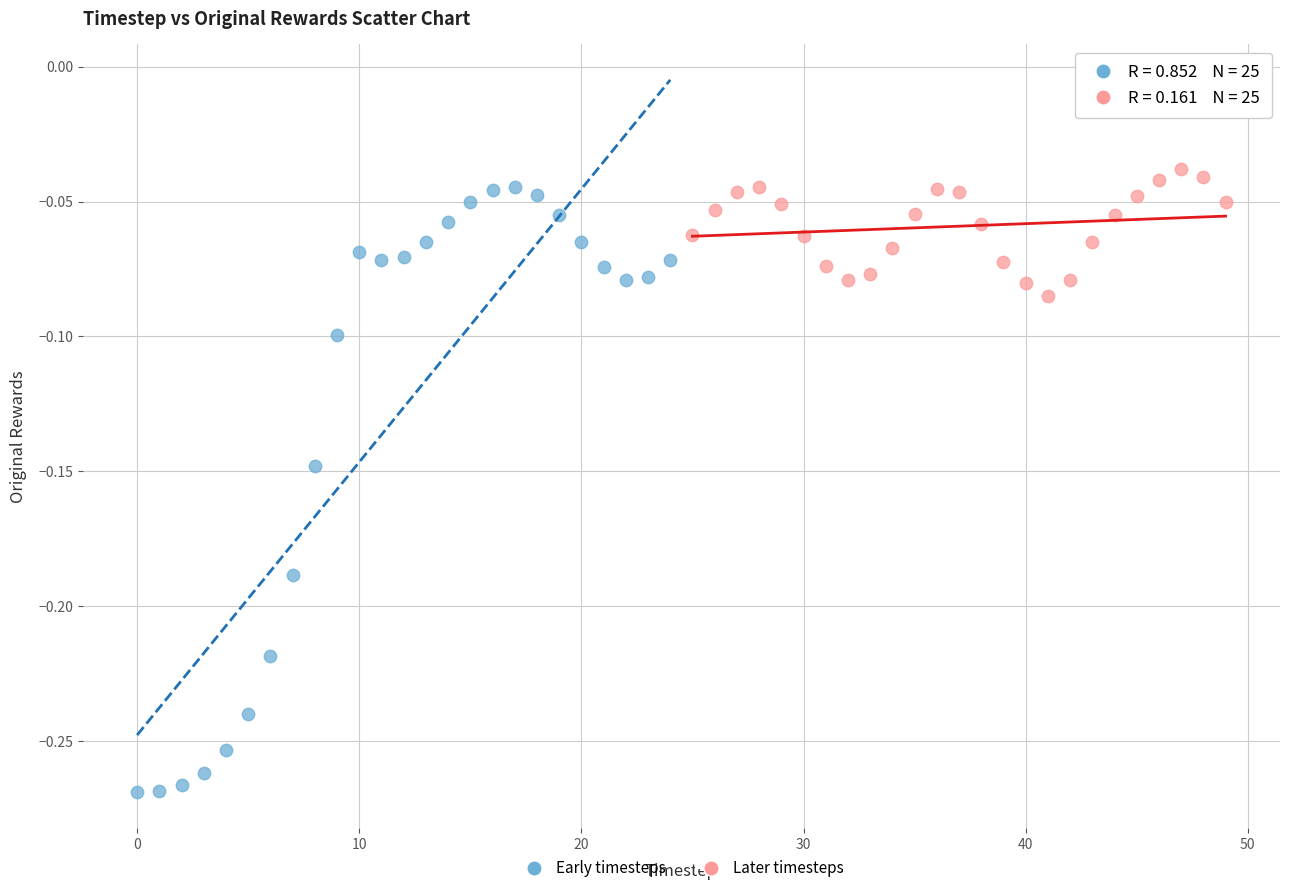

Which series has the largest Y range (max minus min)?

Early timesteps